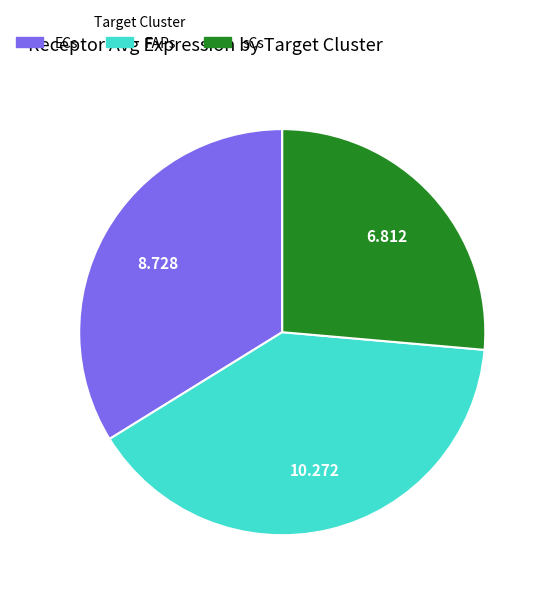

Does ECs represent more than half of the total?

No